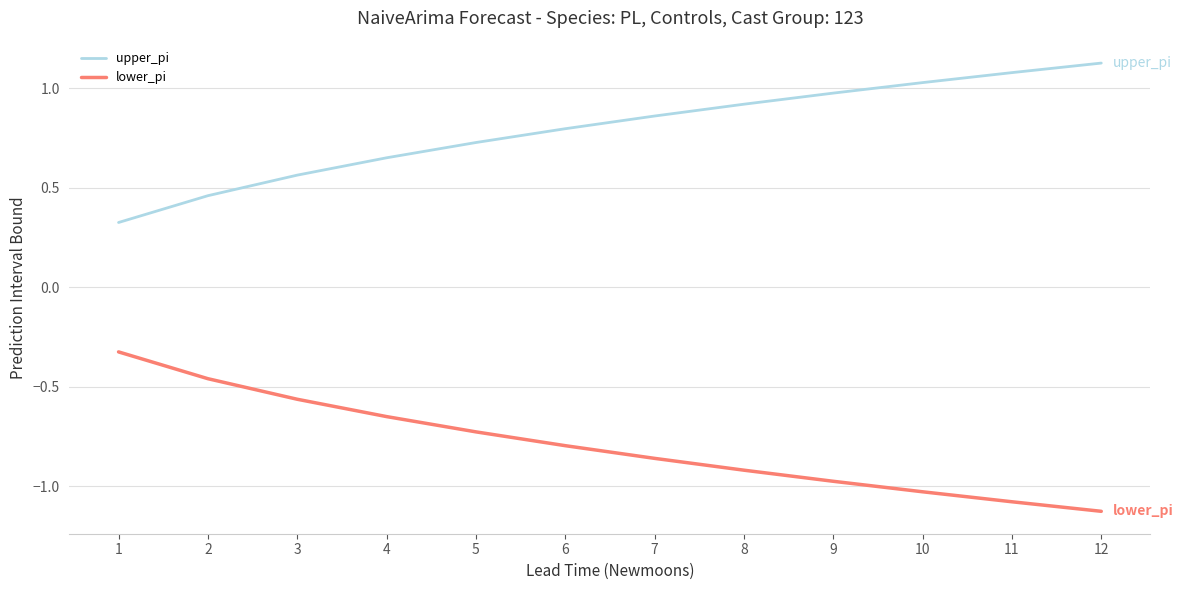

Which series has the largest total across all categories?

upper_pi